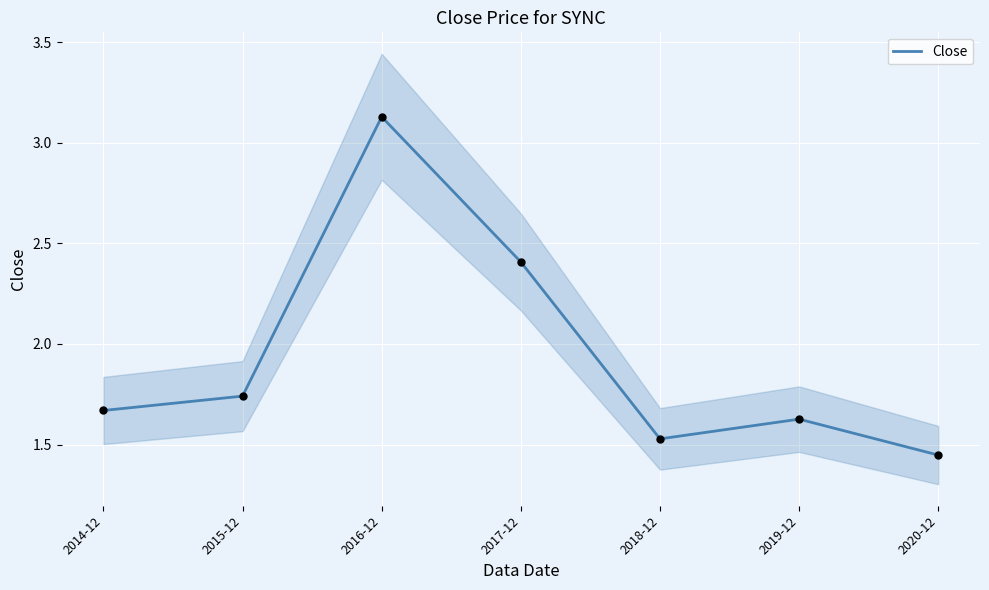

What is the change in value from 2015-12 to 2018-12?

-0.2